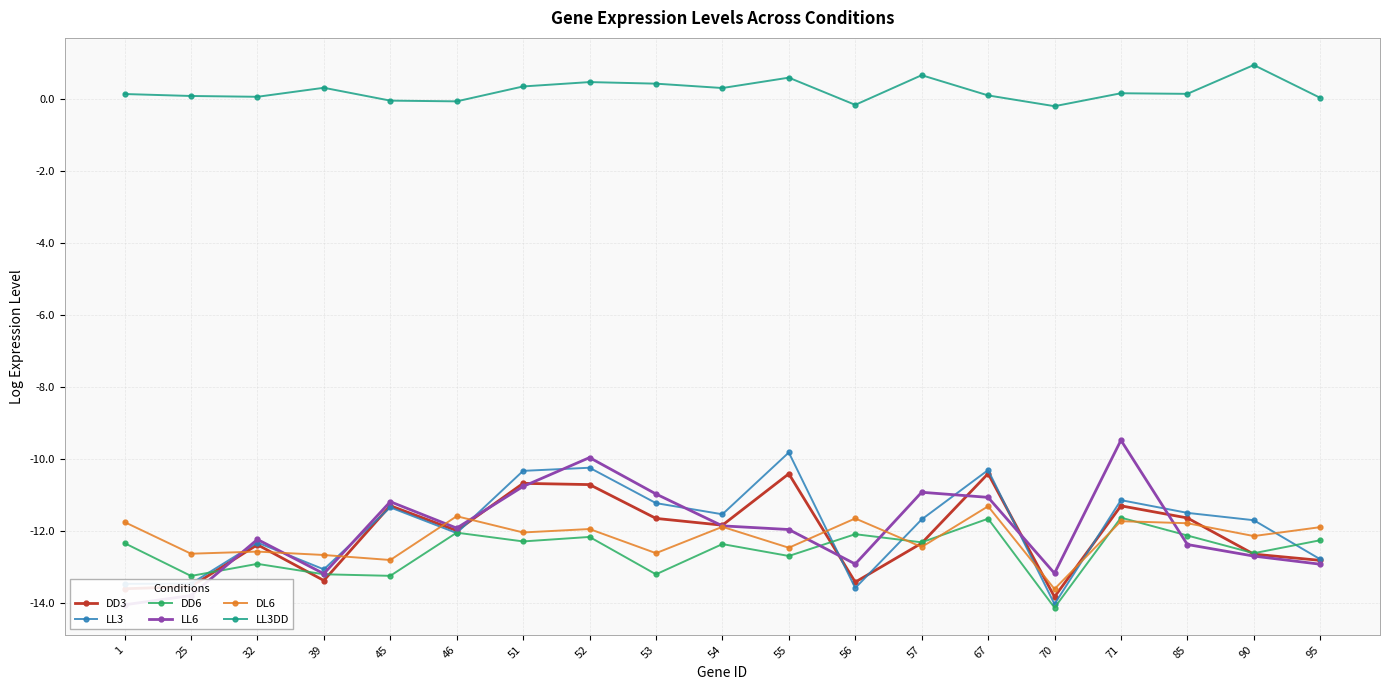

Which series has the largest total across all categories?

LL3DD